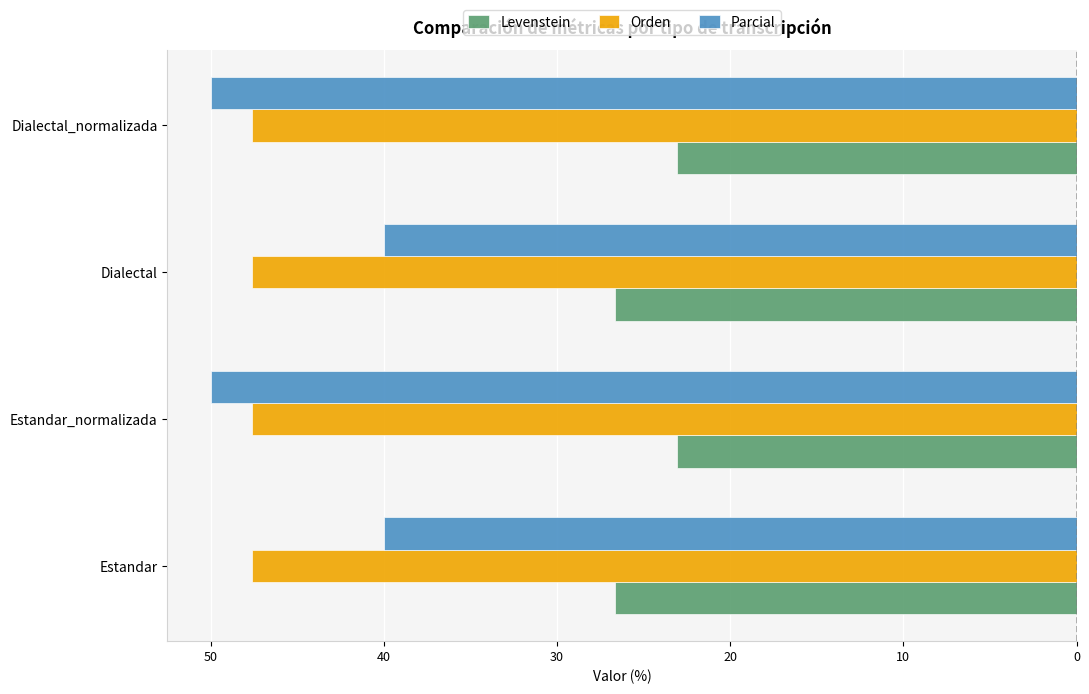

What are all the series names shown in the legend?

Levenstein, Orden, Parcial